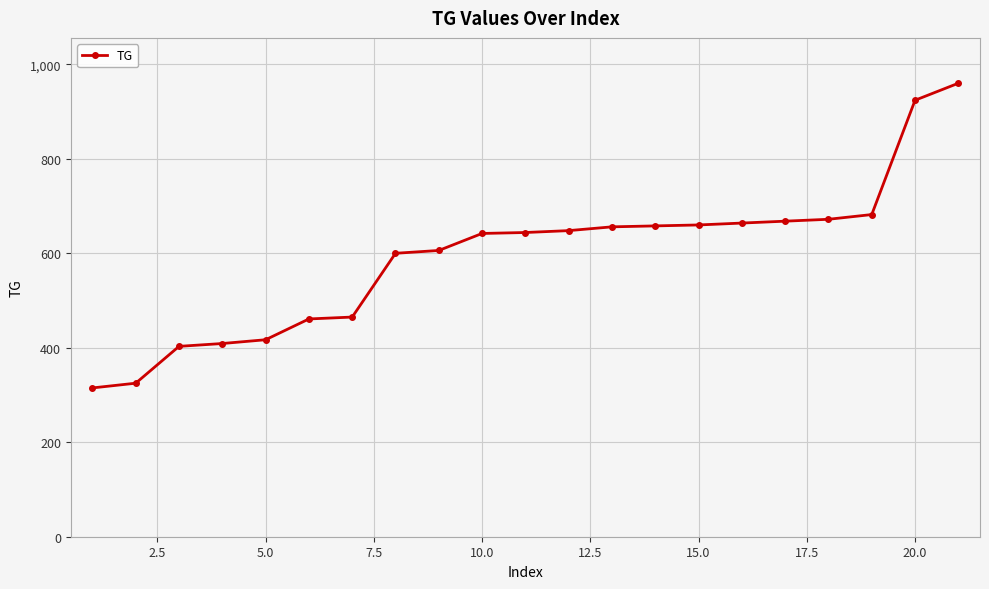

What is the smallest value displayed?

315